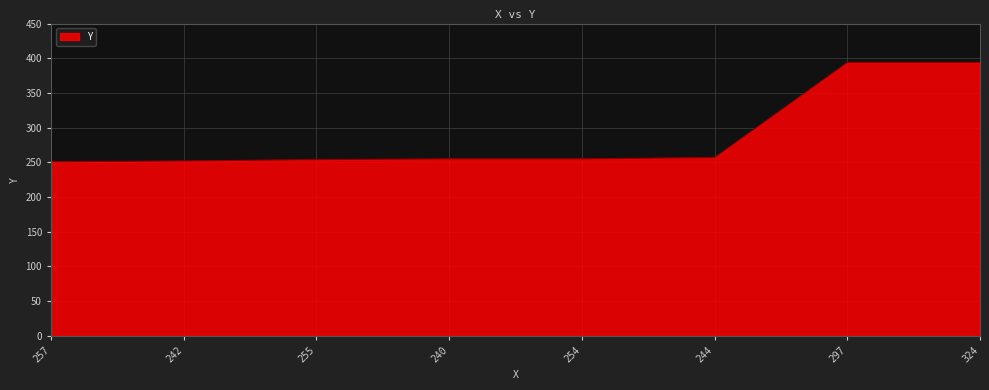

What is the ratio of the value at 242 to the value at 254?

1.0